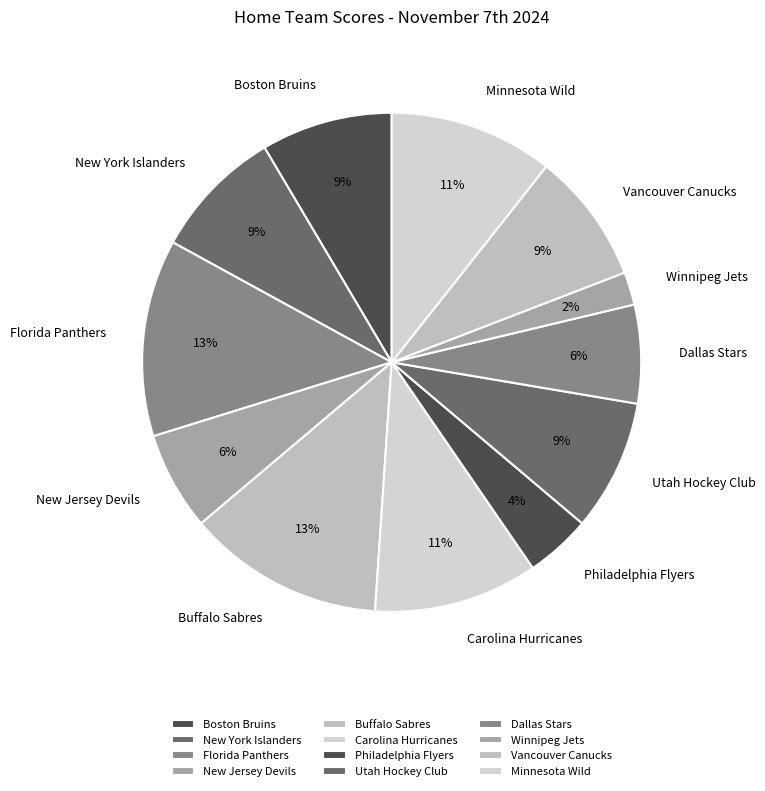

What percentage is the Dallas Stars slice, to the nearest percent?

6%